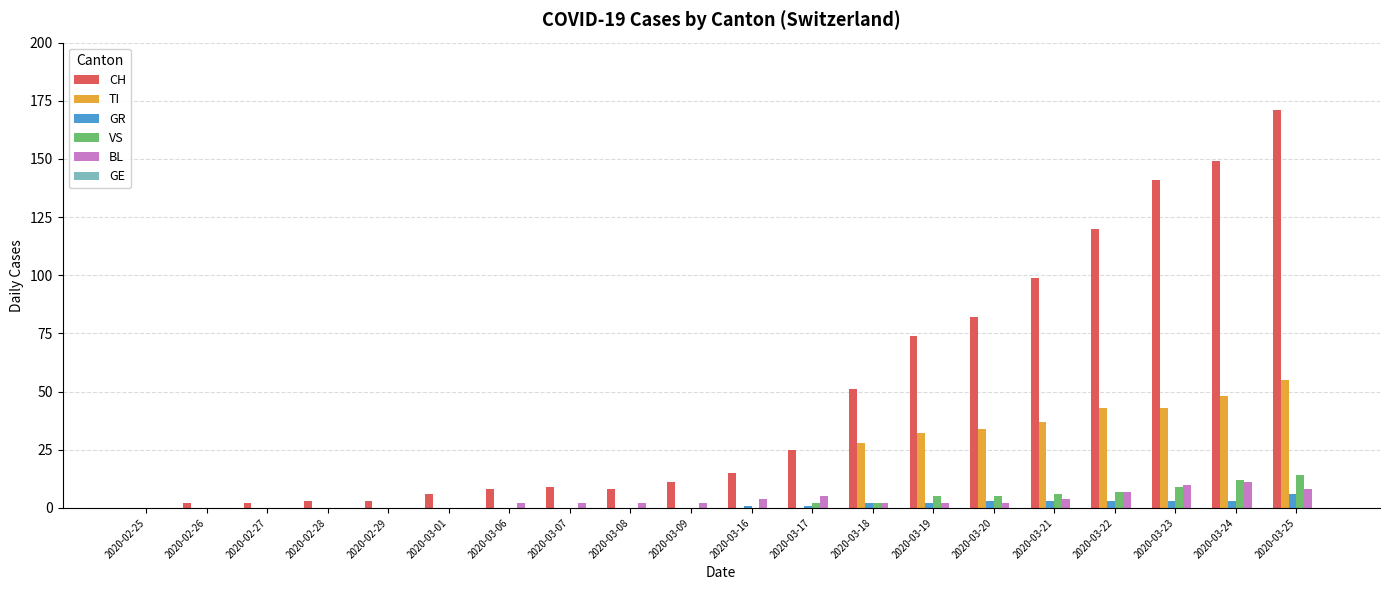

What is the highest value of the BL series?

11